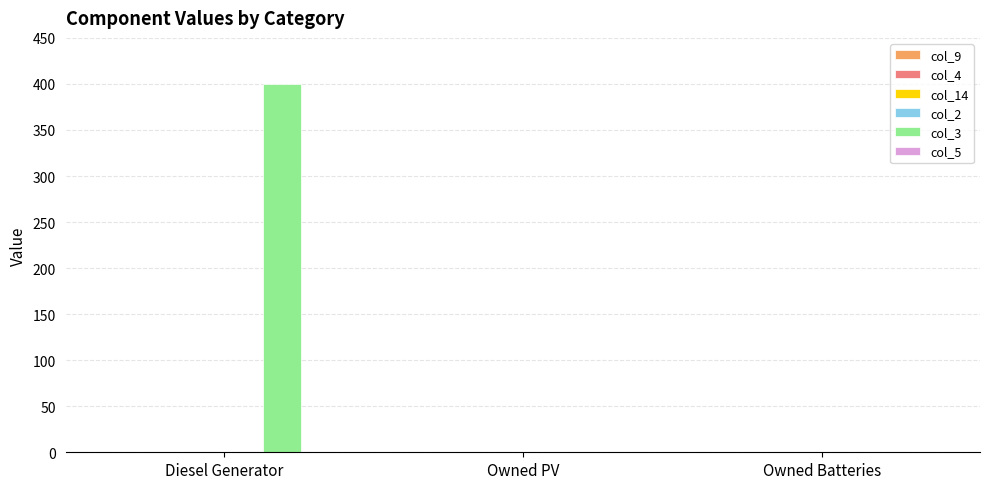

What is the change in value from Diesel Generator to Owned PV?

-400